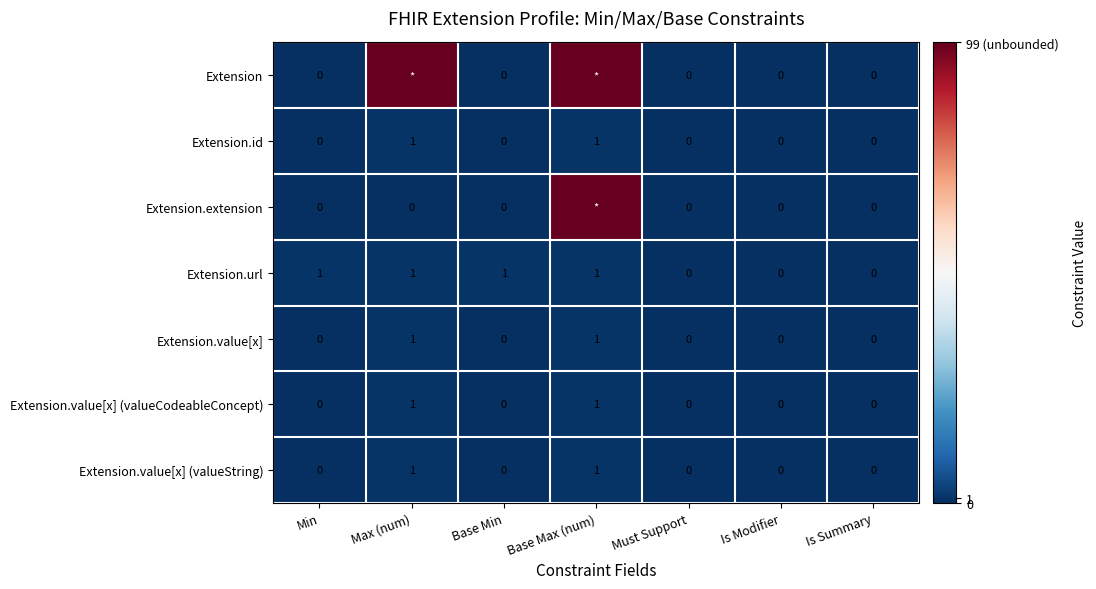

True or false: Extension.id has a value of 0 at Base Min.

True